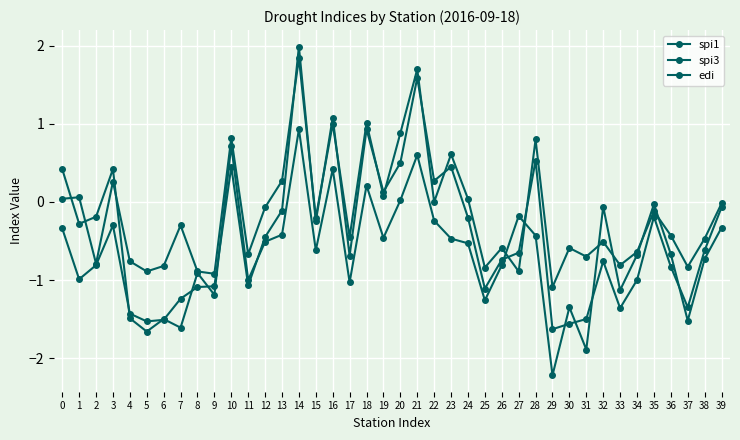

Does the chart display data point markers on the line(s)?

Yes